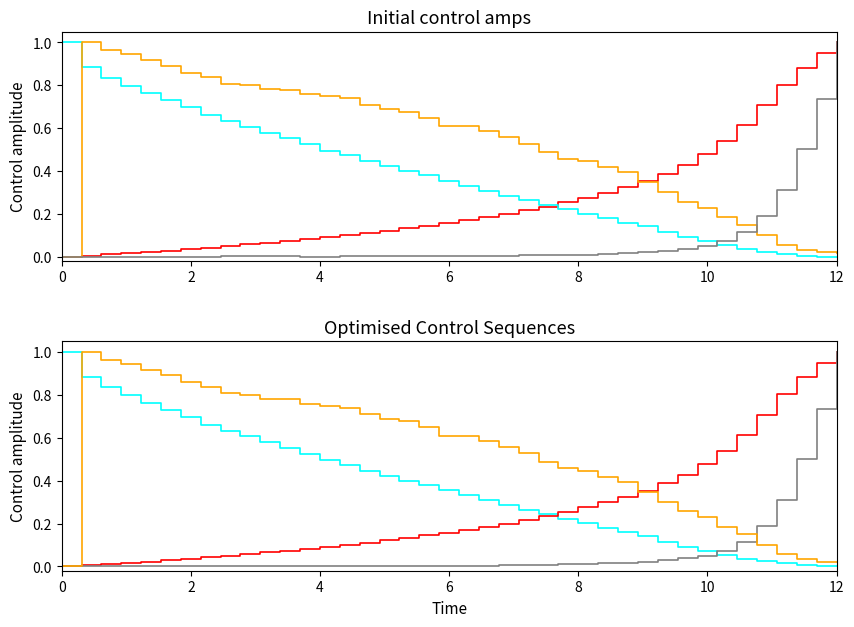

Is it true that col_3 equals 0.1 at 35?

False